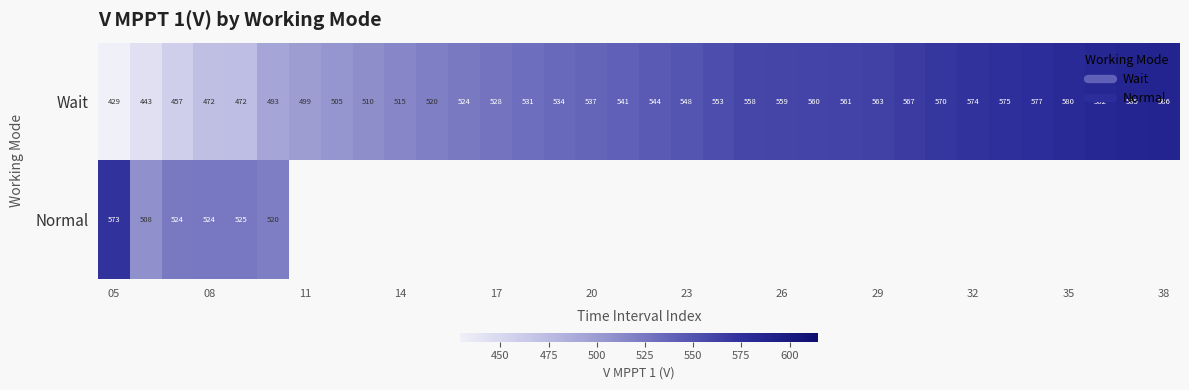

How many positive values does the Normal series have?

6